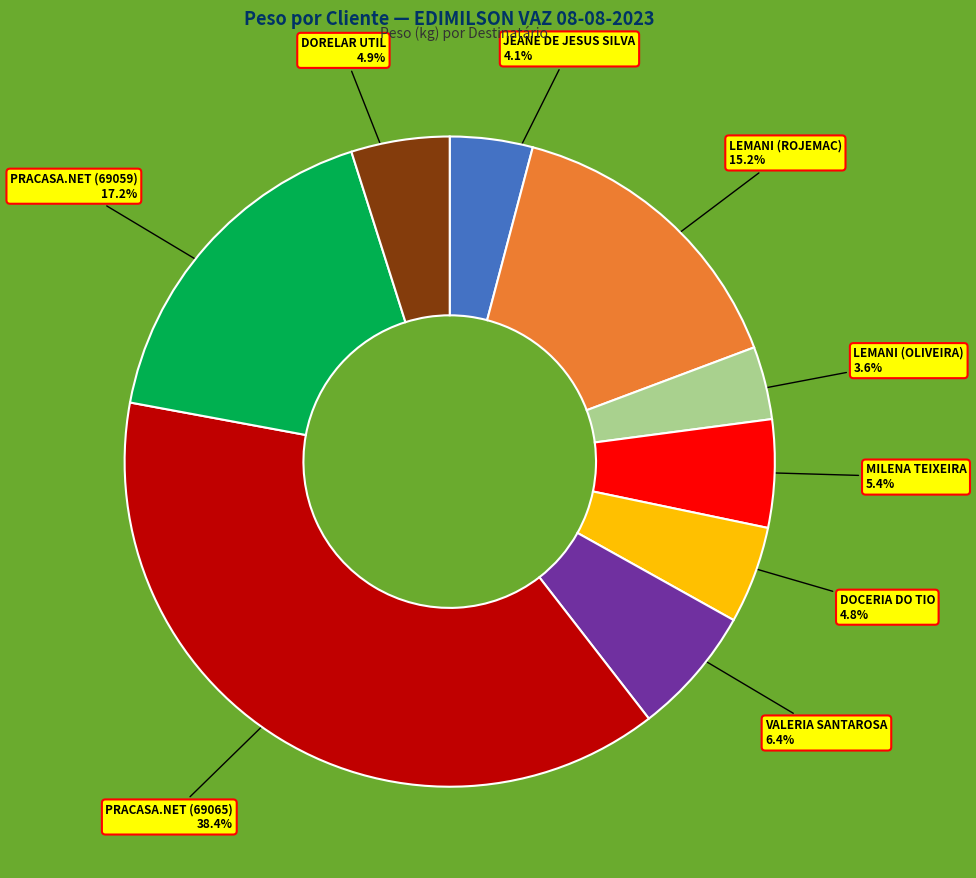

Is there any slice that represents more than half of the pie?

No